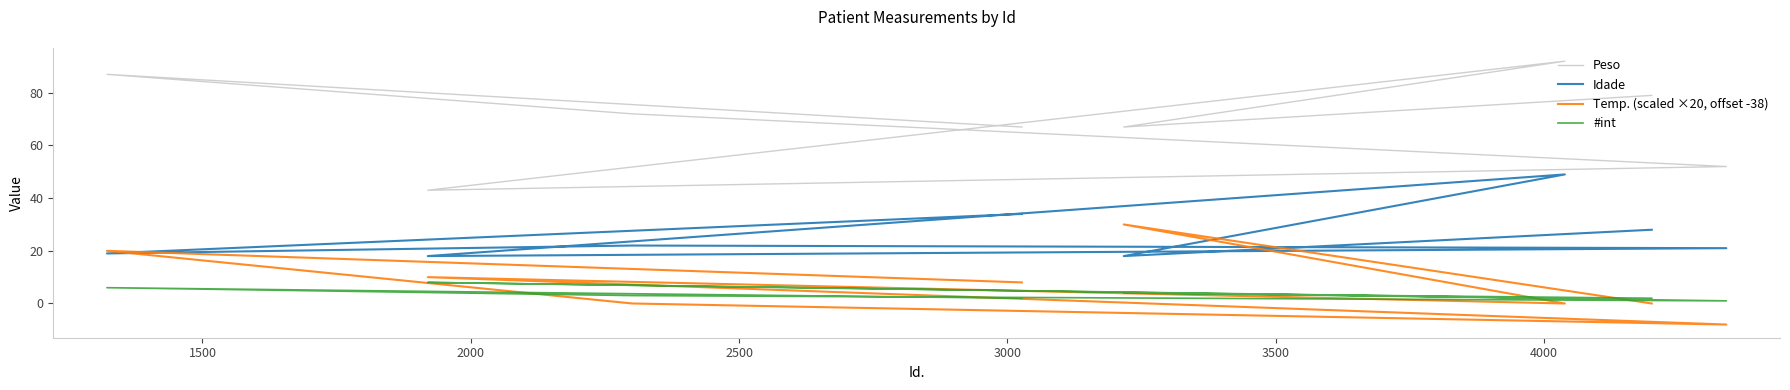

How many Temp. (scaled ×20, offset -38) values are between 0 and 20?

6